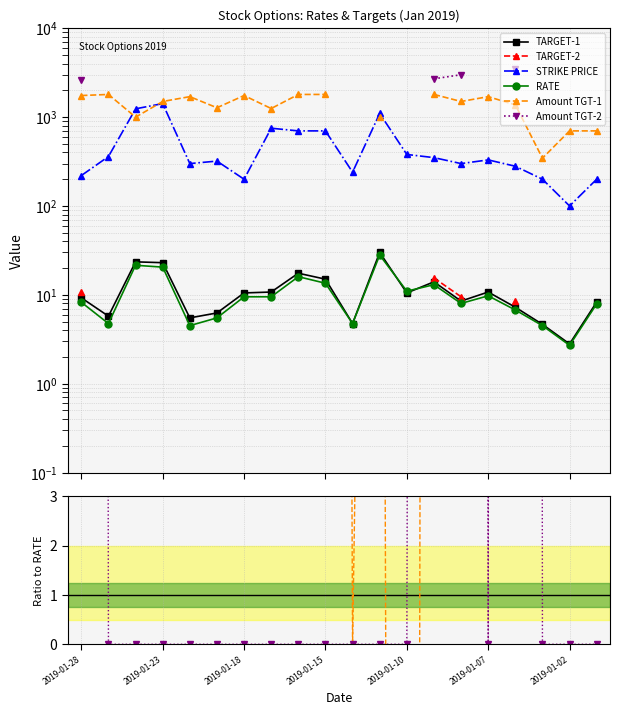

Is it true that RATE equals 14.2 at 11?

False